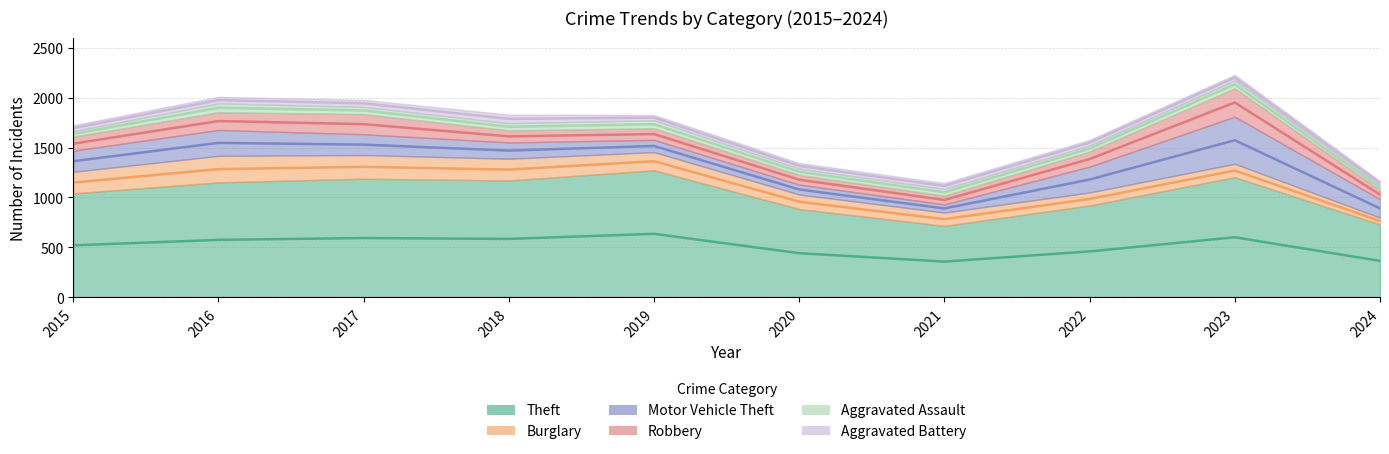

The value of Robbery at 2020 is 97. True or false?

True